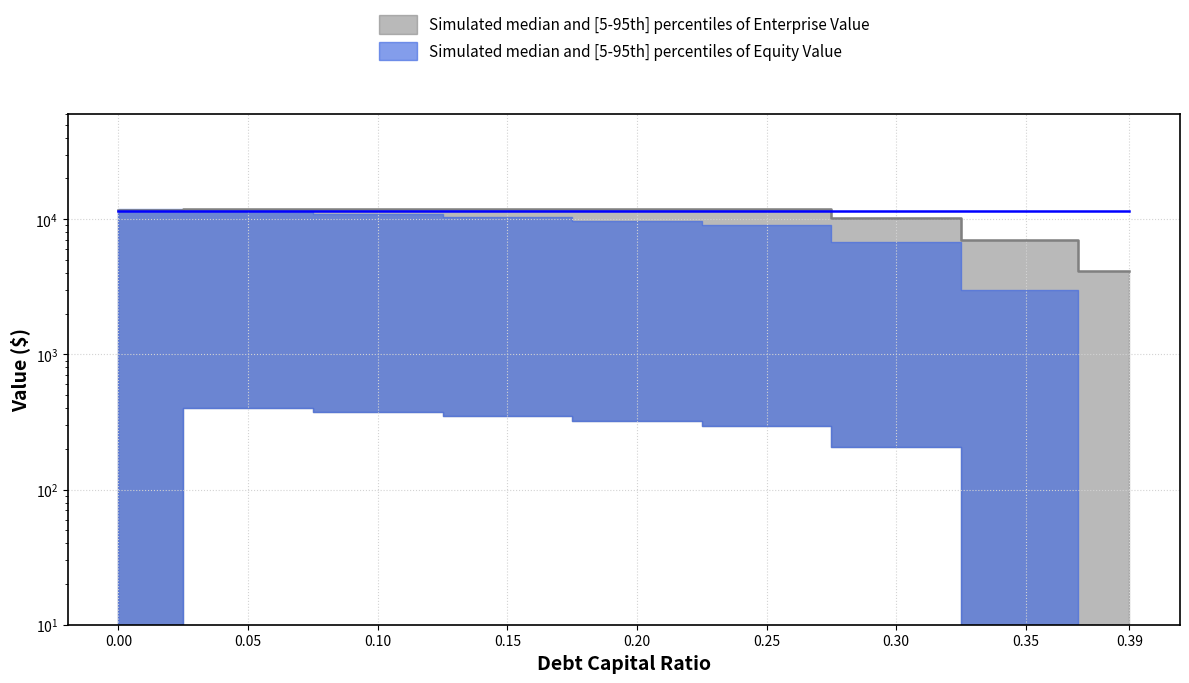

True or false: Enterprise Value median has a value of 10475.1 at 0.35.

False